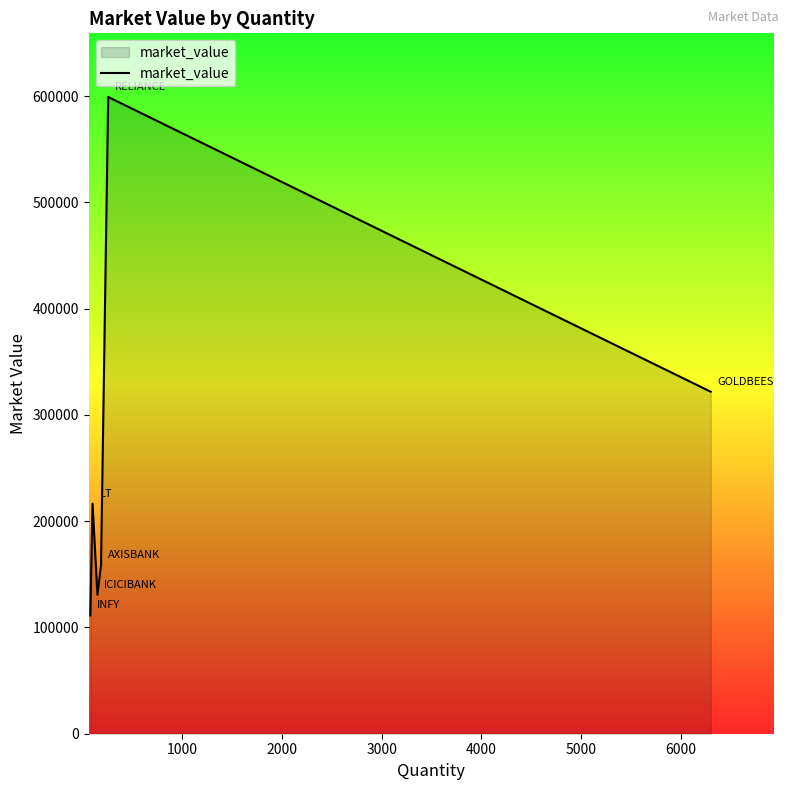

True or false: there are more than 2 points higher than both neighbors.

False